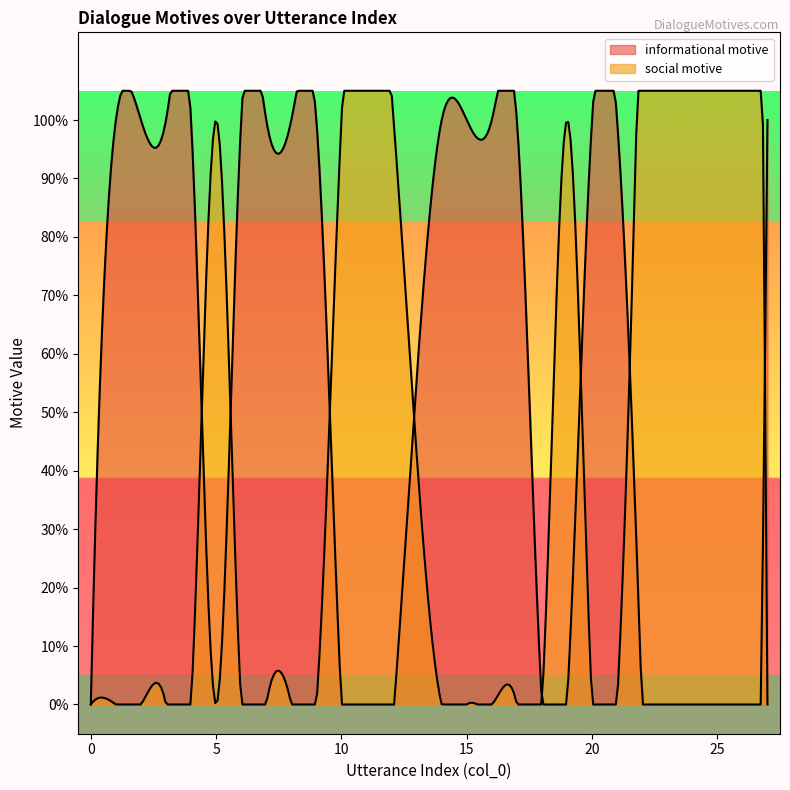

What is the maximum value shown in the chart?

1